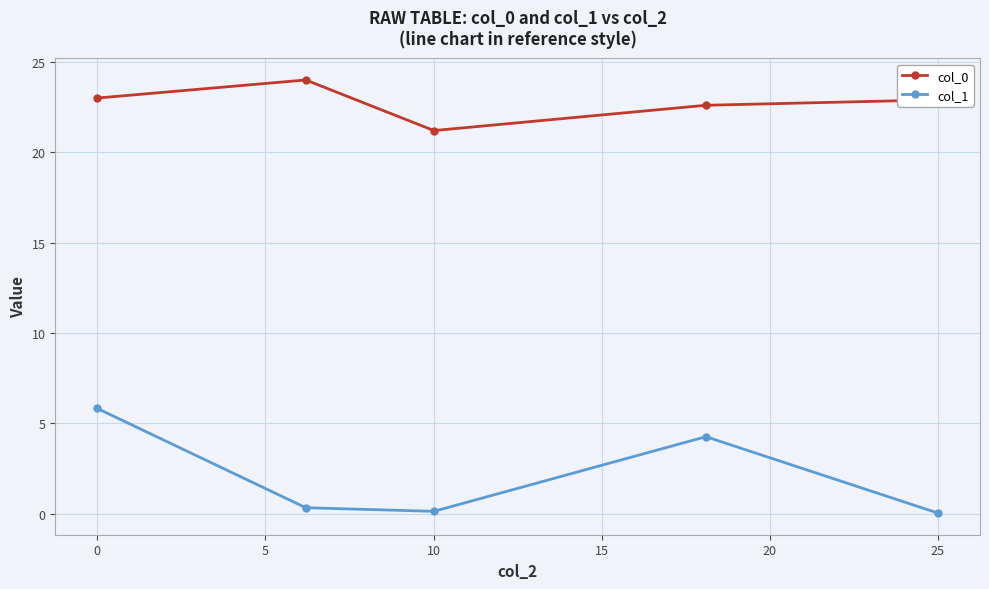

What is the value of the col_0 point at the 1st from the left?

23.0